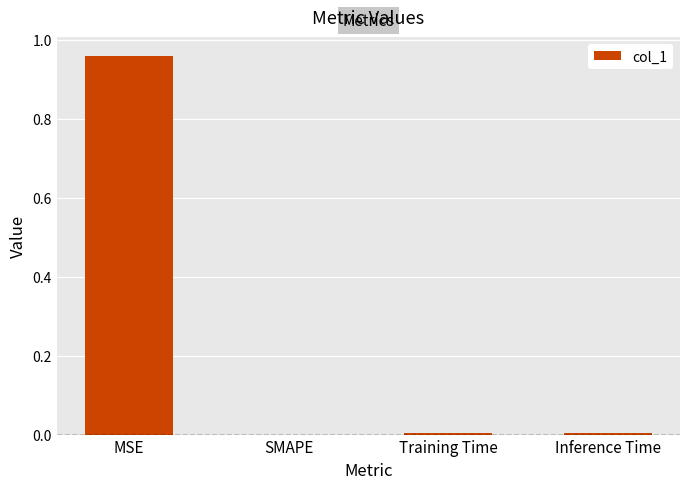

Between Inference Time and MSE, which is larger?

MSE